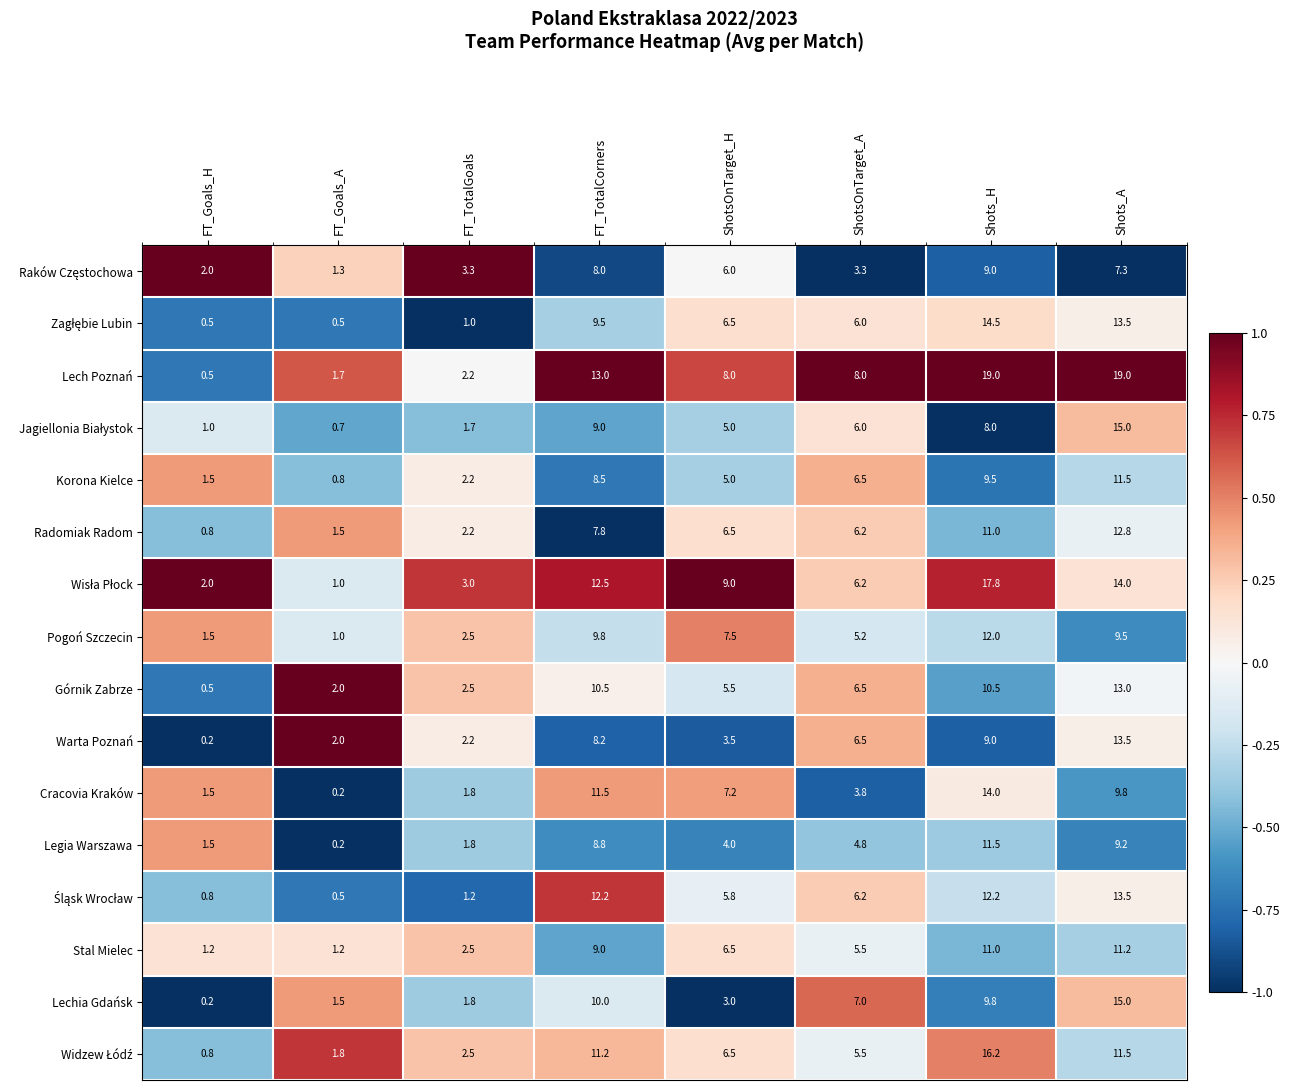

What is the sum of the Radomiak Radom values at FT_Goals_H and Shots_A?

13.6